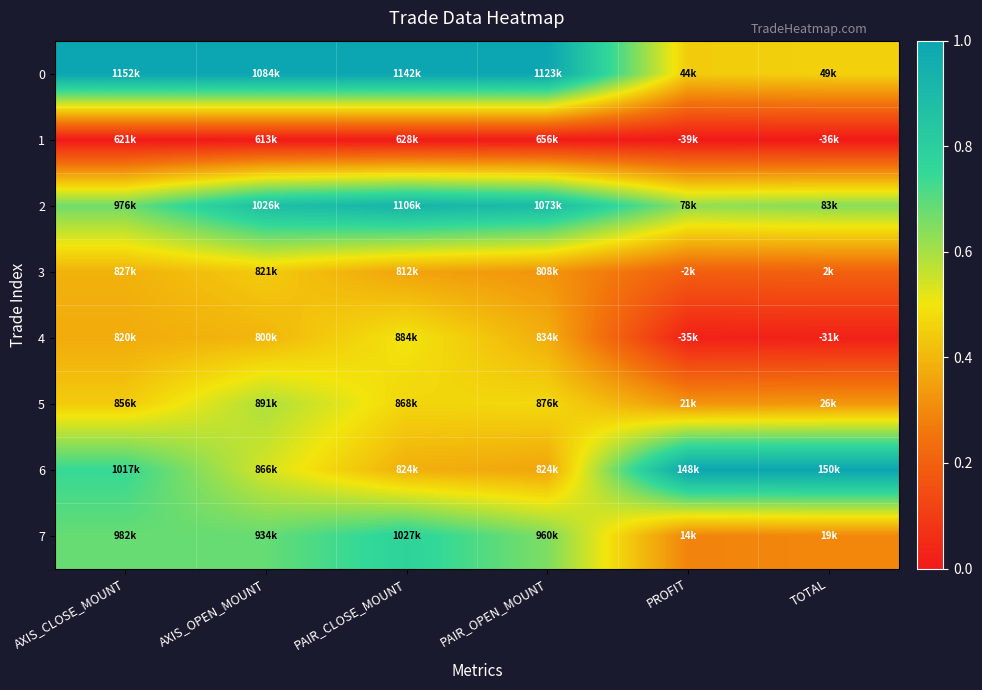

Which category has the highest value across all series?

AXIS_CLOSE_MOUNT